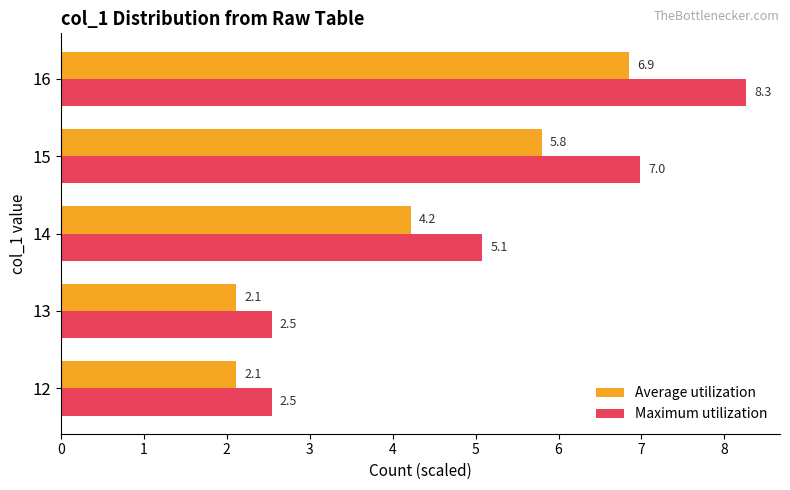

The Maximum utilization series shows 12.7 at 16. True or false?

False